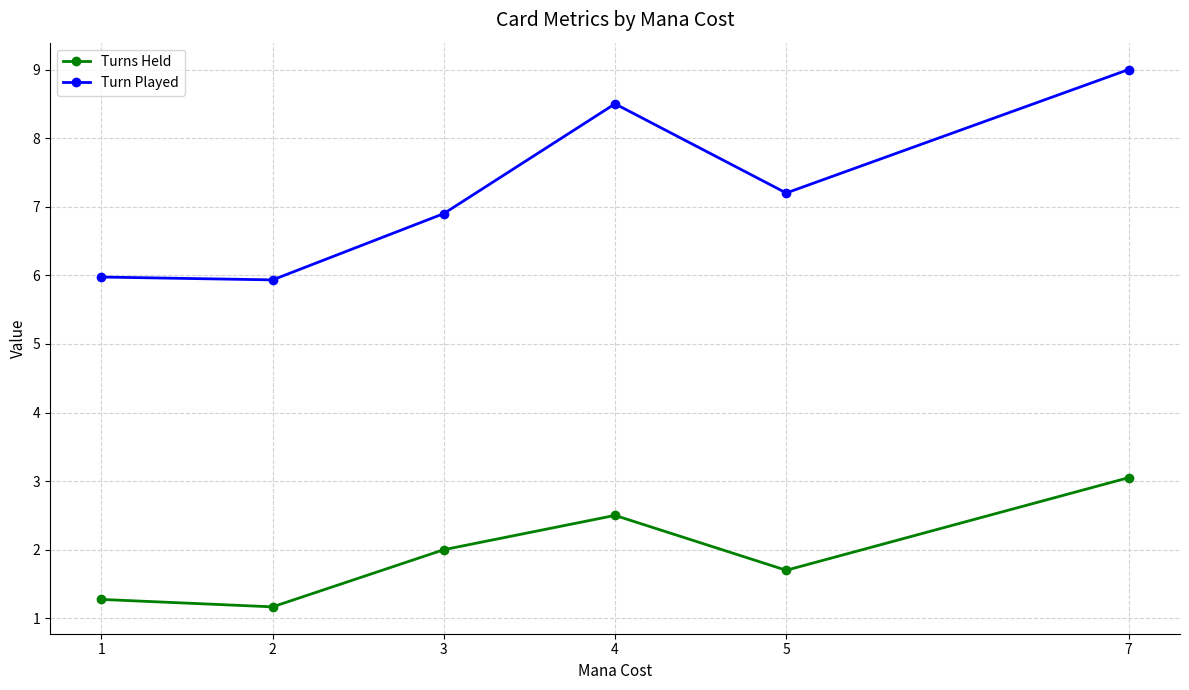

True or false: Turn Played has a value of 1.7 at 5.

False